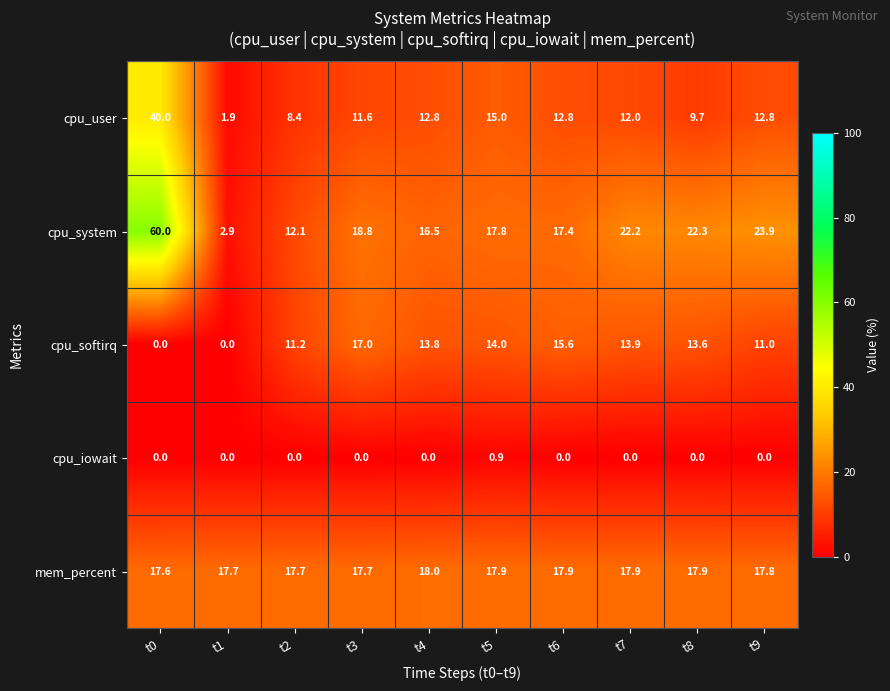

The cpu_iowait series shows 0.0 at t1. True or false?

True